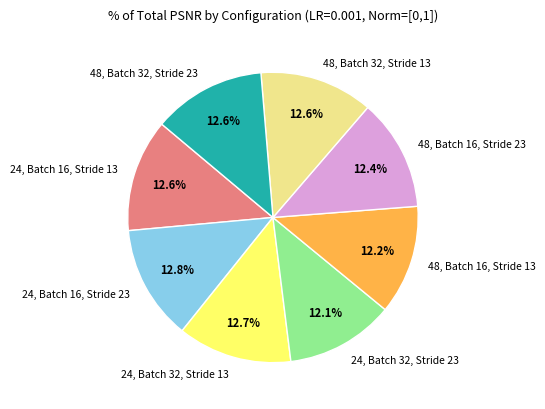

To the nearest percent, what is the combined percentage of 24, Batch 32, Stride 23 and 24, Batch 32, Stride 13?

25%